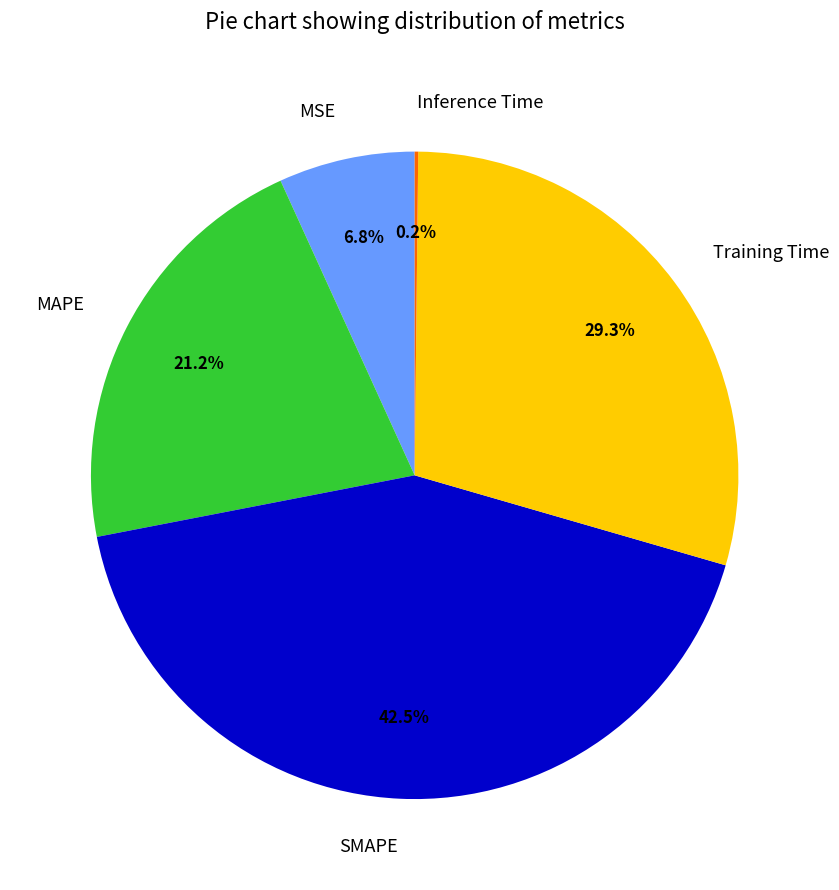

To the nearest percent, what is the difference between the MAPE and MSE slice percentages?

14%